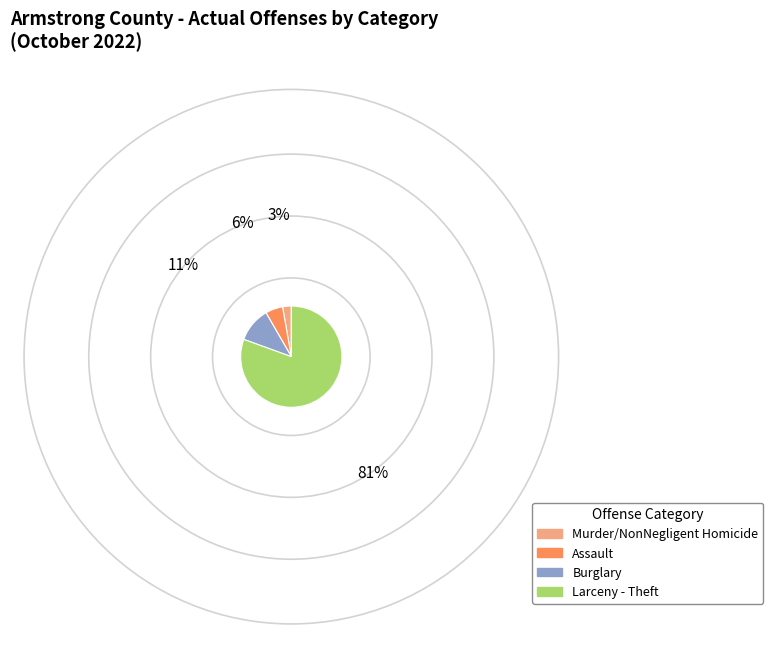

Approximately how many times larger is the value at Assault compared to Burglary?

0.5